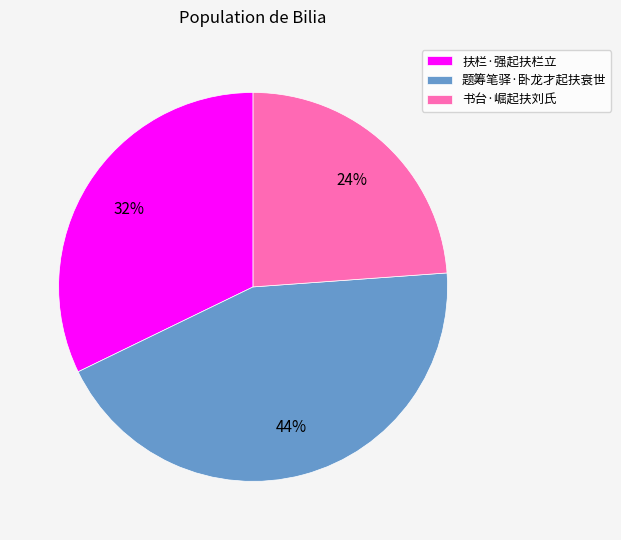

Rank the categories by value from highest to lowest.

题筹笔驿·卧龙才起扶衰世, 扶栏·强起扶栏立, 书台·崛起扶刘氏